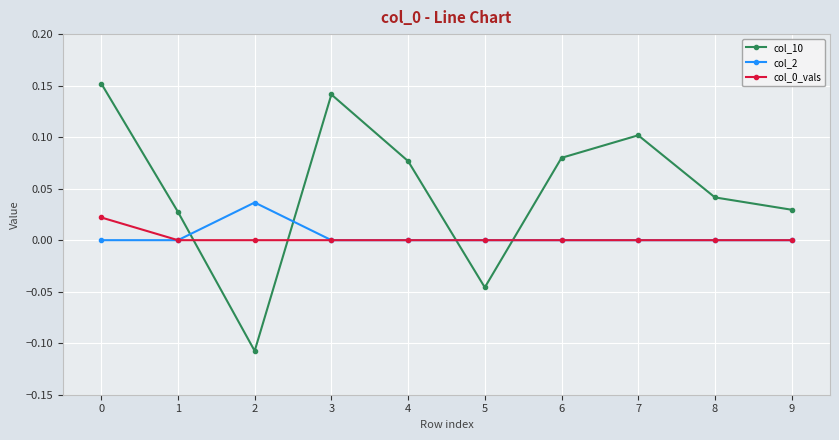

Where is the first local minimum for col_10?

2